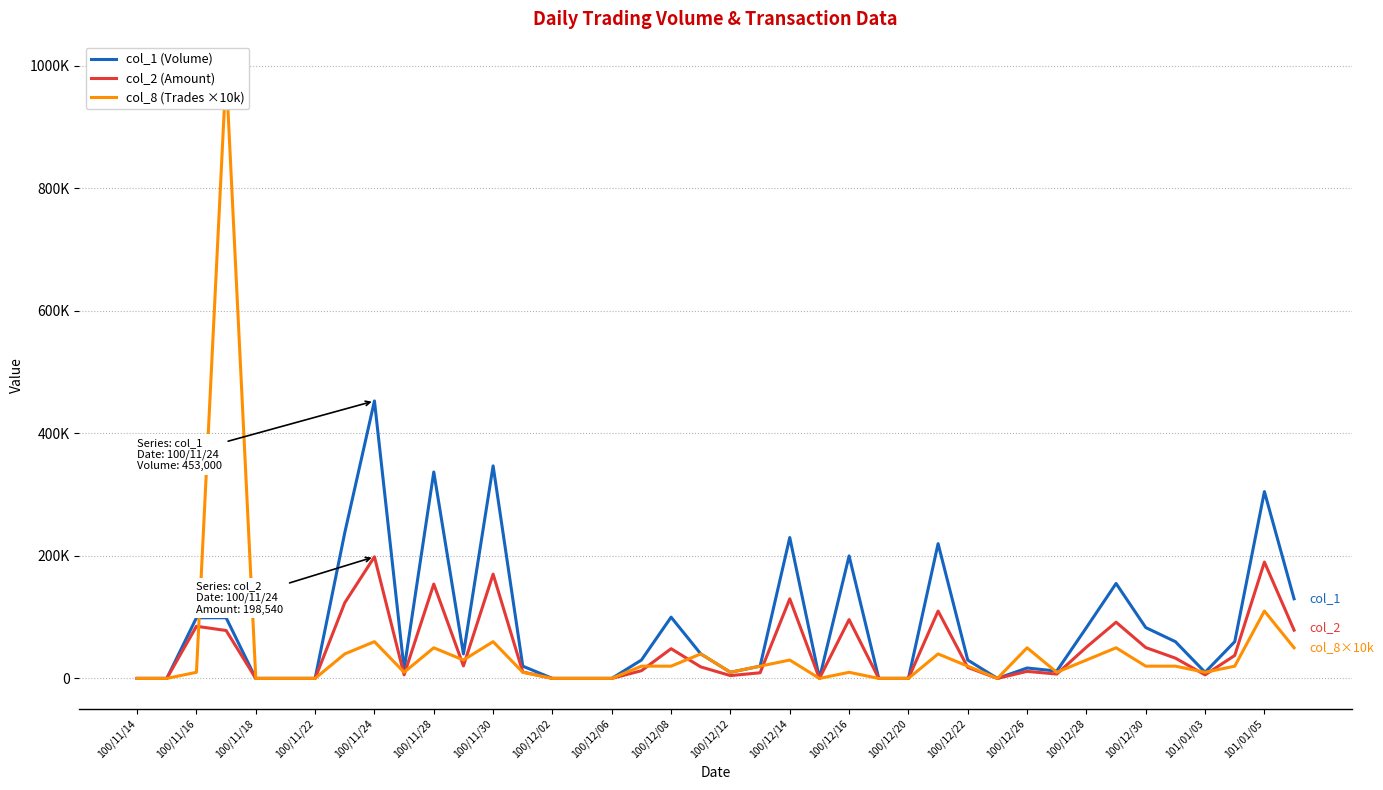

Which has a higher value, 100/12/12 or 25?

100/12/12